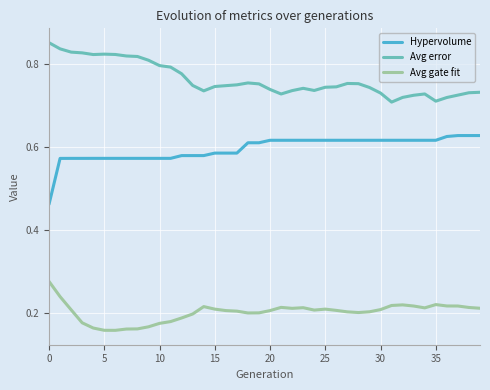

In Avg error, how many points are higher than both neighbors (excluding endpoints)?

5